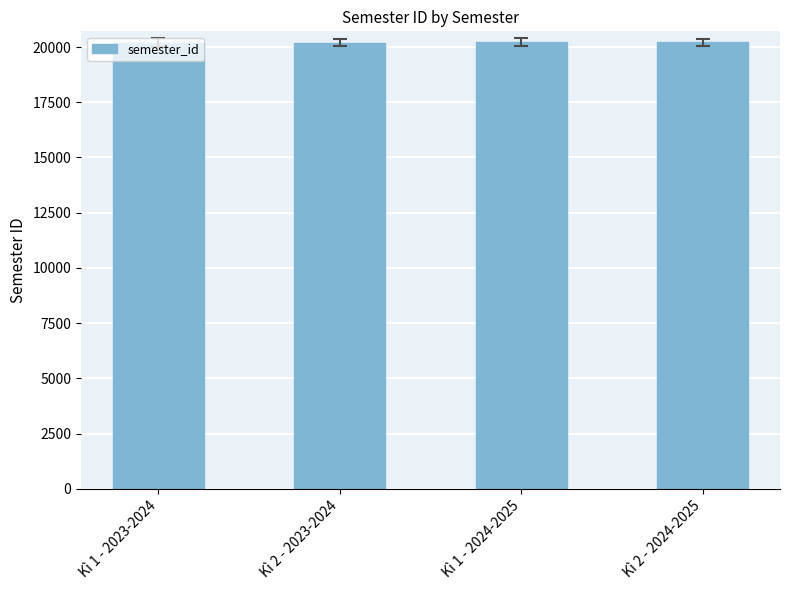

Are the bars grouped side by side (vs. stacked)?

No